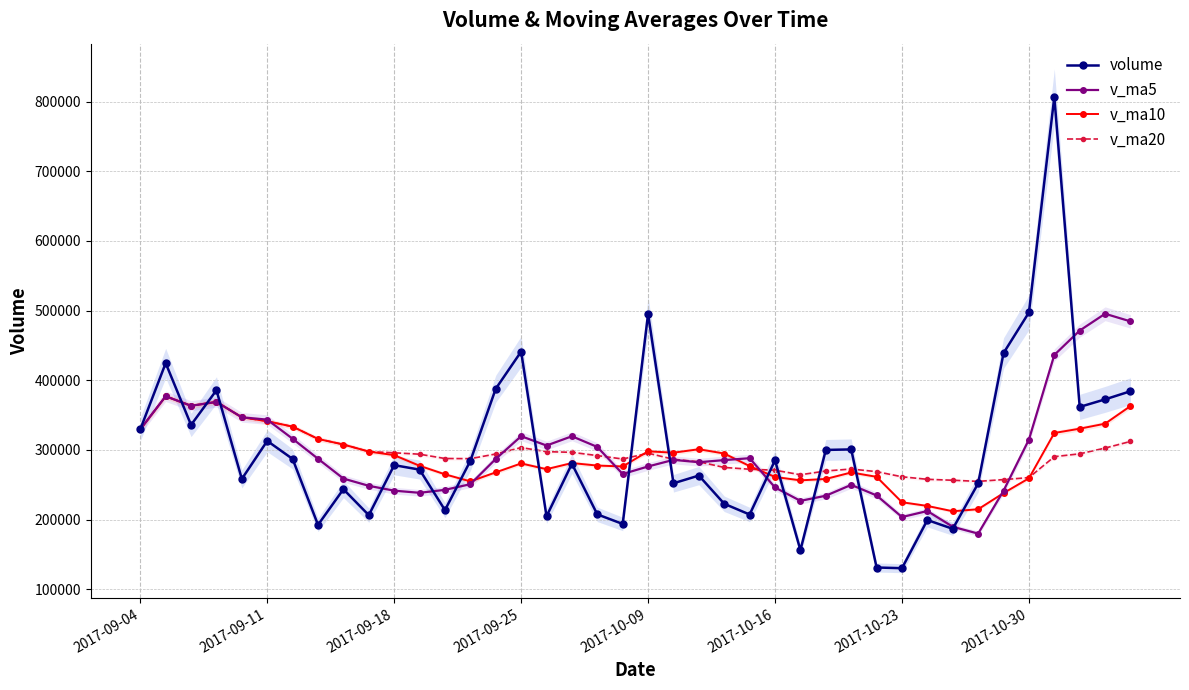

What is the difference between the v_ma5 values at 9 and 13?

2356.8